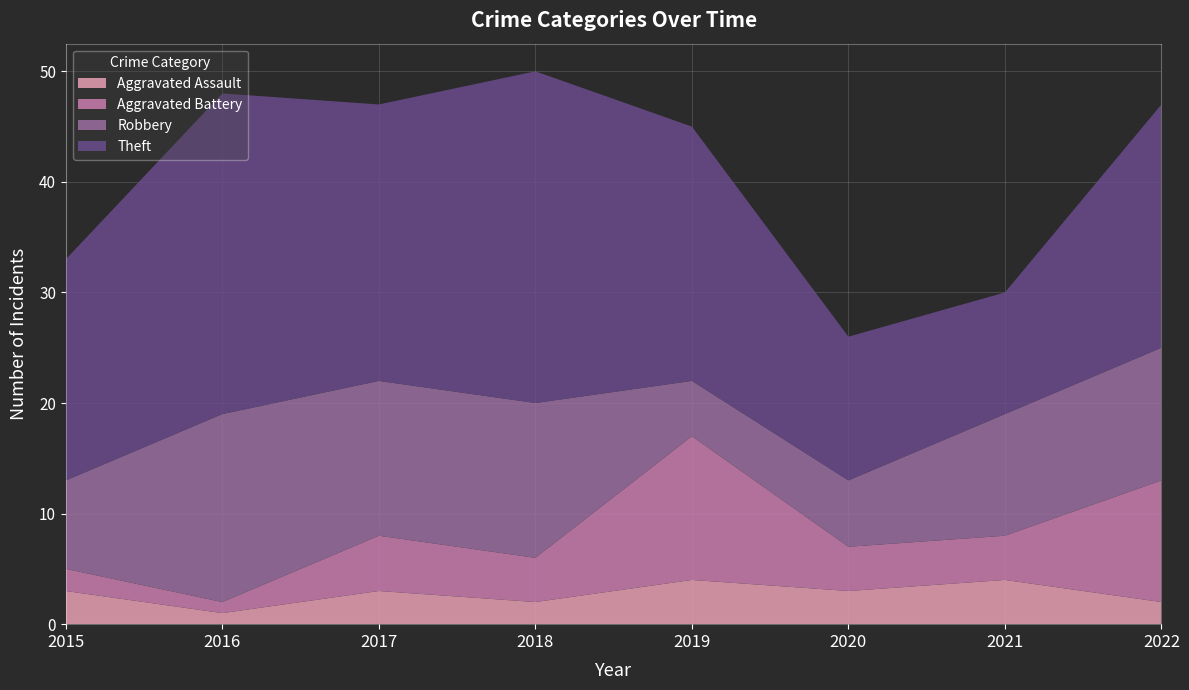

Reading left to right, what are all the values shown in this chart?

Aggravated Assault: 2015=3	2016=1	2017=3	2018=2	2019=4	2020=3	2021=4	2022=2
Aggravated Battery: 2015=2	2016=1	2017=5	2018=4	2019=13	2020=4	2021=4	2022=11
Robbery: 2015=8	2016=17	2017=14	2018=14	2019=5	2020=6	2021=11	2022=12
Theft: 2015=20	2016=29	2017=25	2018=30	2019=23	2020=13	2021=11	2022=22